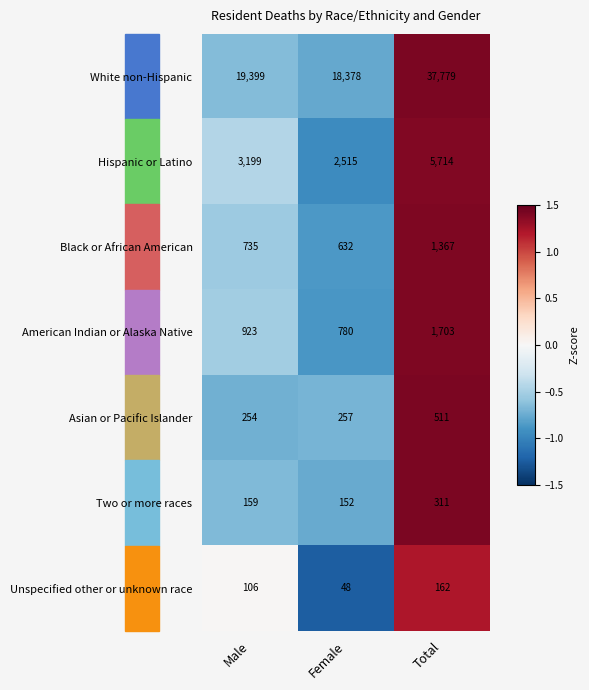

What is the greatest value displayed?

37779